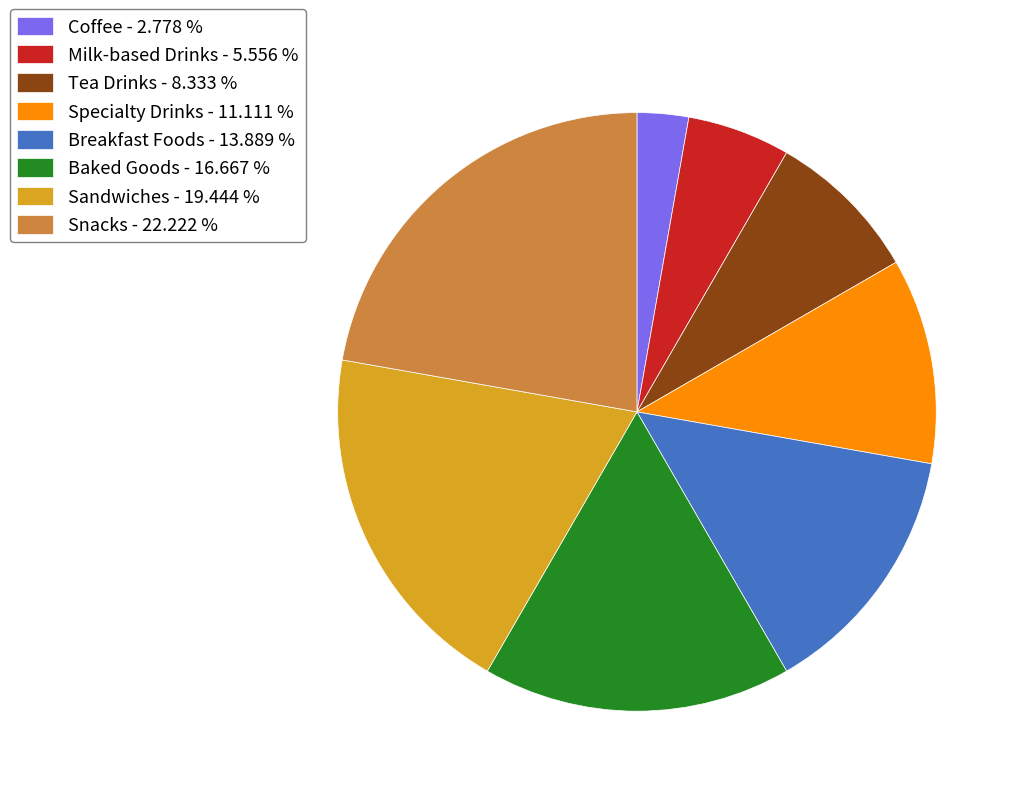

The Snacks slice represents 34% of the pie. True or false?

False